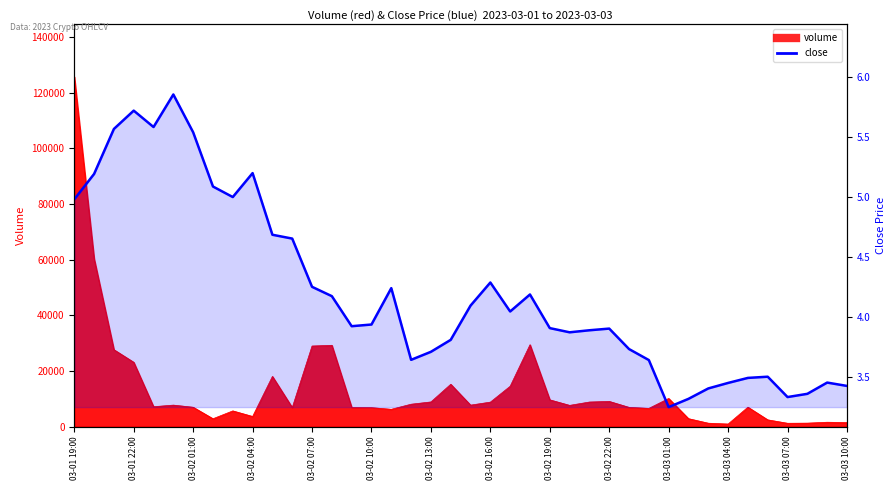

What position from the left is 03-03 04:00?

12